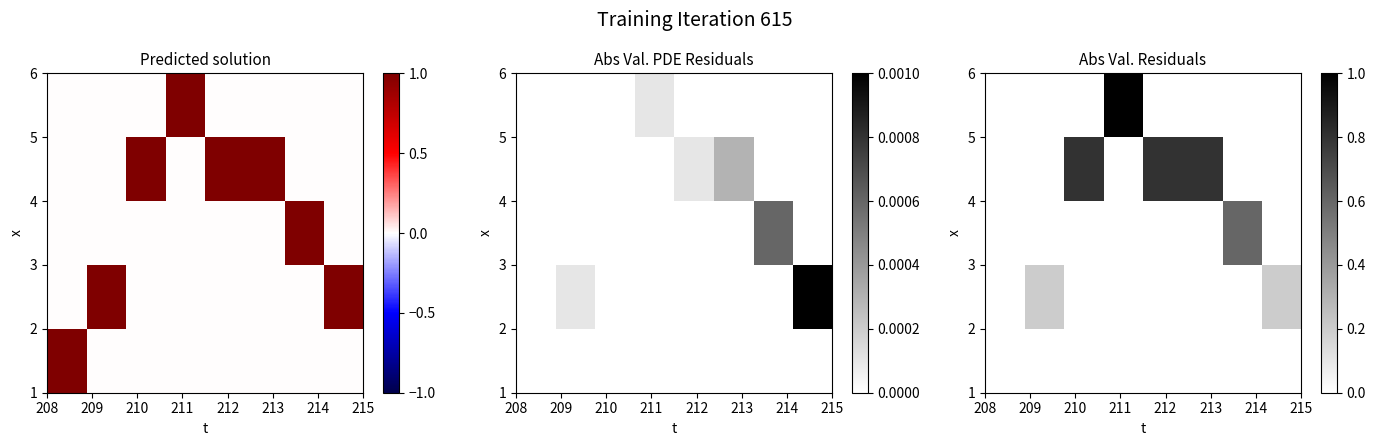

What is the highest value of the row_3 series?

0.8